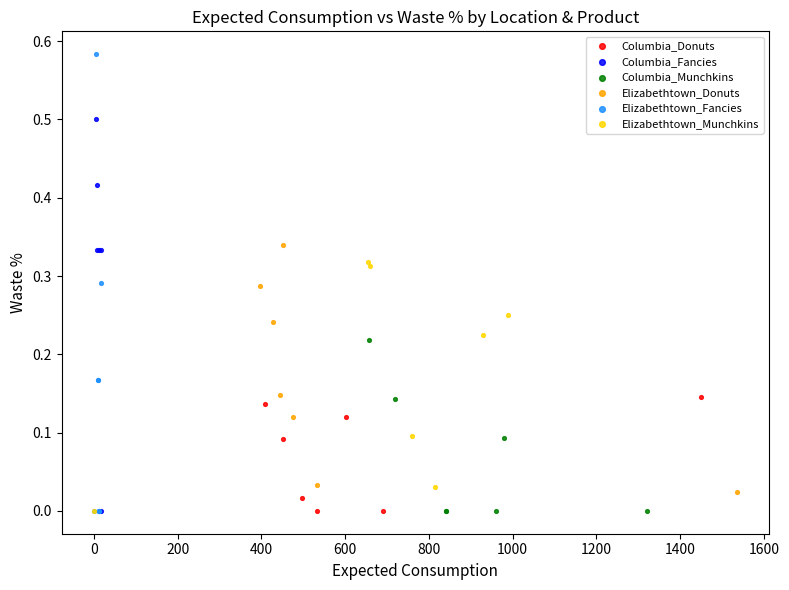

Which series has the widest spread of Y values?

Elizabethtown_Fancies